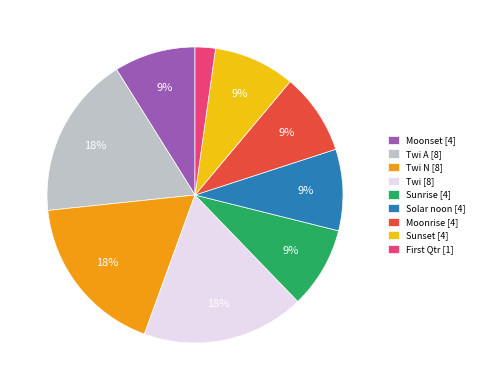

Which category has the smallest portion of the pie?

First Qtr [1]